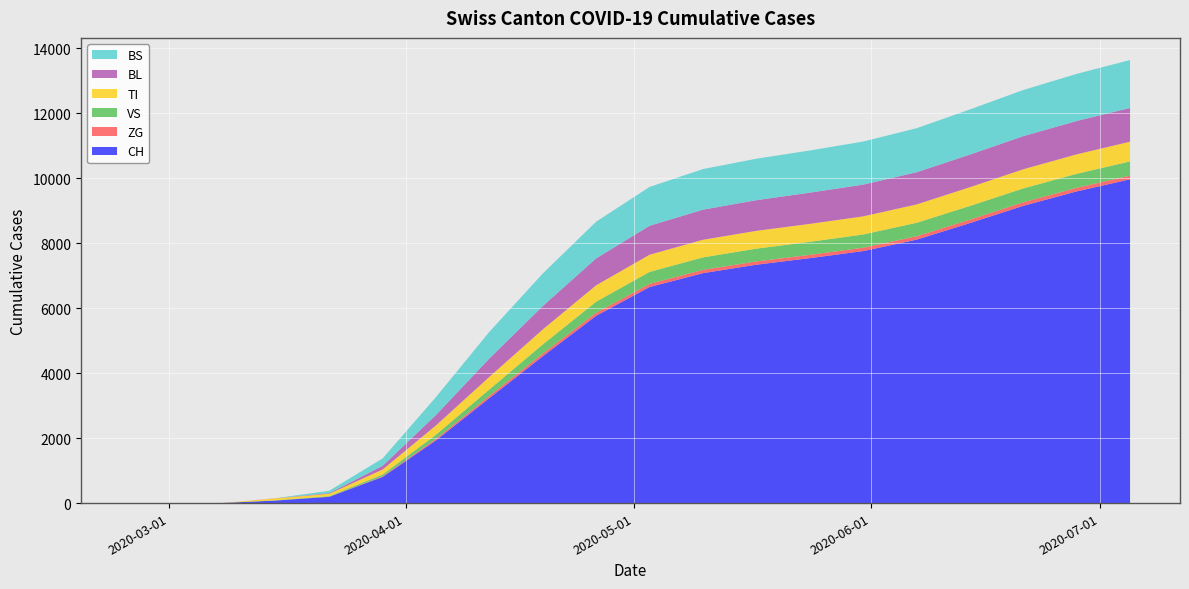

Reading right to left, extract all data points from this chart.

CH: 2020-07-05=9966	2020-06-28=9593	2020-06-21=9149	2020-06-14=8618	2020-06-07=8107	2020-05-31=7756	2020-05-24=7538	2020-05-17=7337	2020-05-10=7077	2020-05-03=6650	2020-04-26=5765	2020-04-19=4521	2020-04-12=3233	2020-04-05=1932	2020-03-29=806	2020-03-22=192	2020-03-15=79	2020-03-08=3	2020-03-01=0	2020-02-25=0
ZG: 2020-07-05=112	2020-06-28=110	2020-06-21=108	2020-06-14=106	2020-06-07=104	2020-05-31=103	2020-05-24=102	2020-05-17=101	2020-05-10=100	2020-05-03=97	2020-04-26=93	2020-04-19=84	2020-04-12=70	2020-04-05=46	2020-03-29=18	2020-03-22=5	2020-03-15=0	2020-03-08=0	2020-03-01=0	2020-02-25=0
VS: 2020-07-05=438	2020-06-28=432	2020-06-21=428	2020-06-14=421	2020-06-07=415	2020-05-31=408	2020-05-24=401	2020-05-17=393	2020-05-10=385	2020-05-03=369	2020-04-26=342	2020-04-19=279	2020-04-12=196	2020-04-05=128	2020-03-29=54	2020-03-22=19	2020-03-15=6	2020-03-08=0	2020-03-01=0	2020-02-25=0
TI: 2020-07-05=607	2020-06-28=598	2020-06-21=589	2020-06-14=576	2020-06-07=565	2020-05-31=557	2020-05-24=552	2020-05-17=548	2020-05-10=542	2020-05-03=528	2020-04-26=504	2020-04-19=462	2020-04-12=387	2020-04-05=286	2020-03-29=155	2020-03-22=70	2020-03-15=61	2020-03-08=0	2020-03-01=0	2020-02-25=0
BL: 2020-07-05=1038	2020-06-28=1028	2020-06-21=1019	2020-06-14=1005	2020-06-07=991	2020-05-31=978	2020-05-24=961	2020-05-17=944	2020-05-10=927	2020-05-03=891	2020-04-26=830	2020-04-19=720	2020-04-12=567	2020-04-05=322	2020-03-29=115	2020-03-22=21	2020-03-15=5	2020-03-08=0	2020-03-01=0	2020-02-25=0
BS: 2020-07-05=1475	2020-06-28=1449	2020-06-21=1420	2020-06-14=1389	2020-06-07=1355	2020-05-31=1325	2020-05-24=1298	2020-05-17=1276	2020-05-10=1249	2020-05-03=1196	2020-04-26=1128	2020-04-19=1001	2020-04-12=820	2020-04-05=552	2020-03-29=228	2020-03-22=73	2020-03-15=0	2020-03-08=0	2020-03-01=0	2020-02-25=0